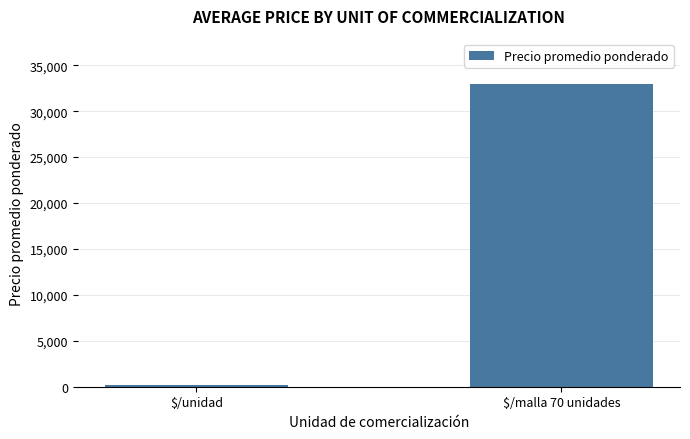

What is the change in value from $/unidad to $/malla 70 unidades?

+32720